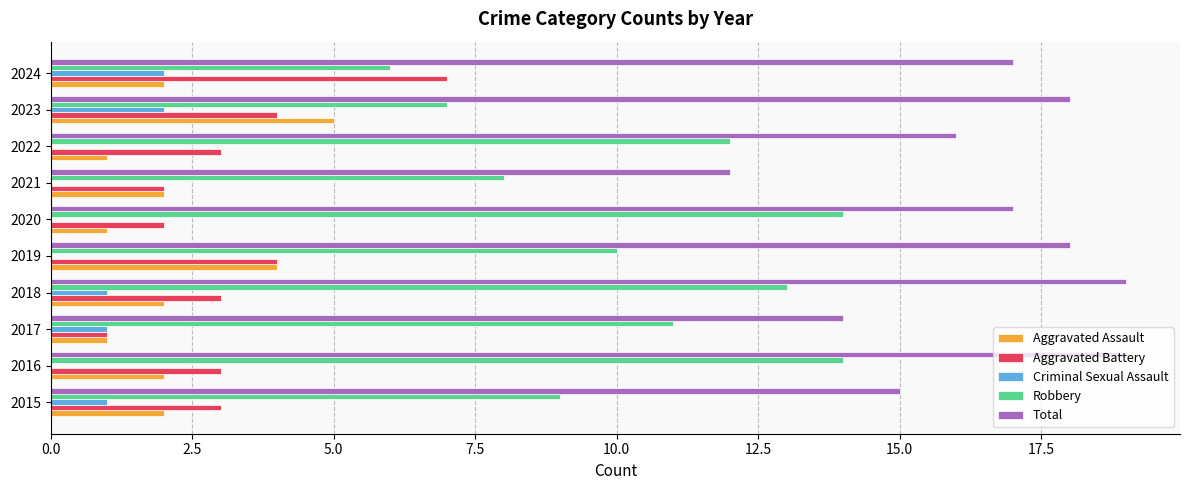

How many distinct data groups are displayed?

5